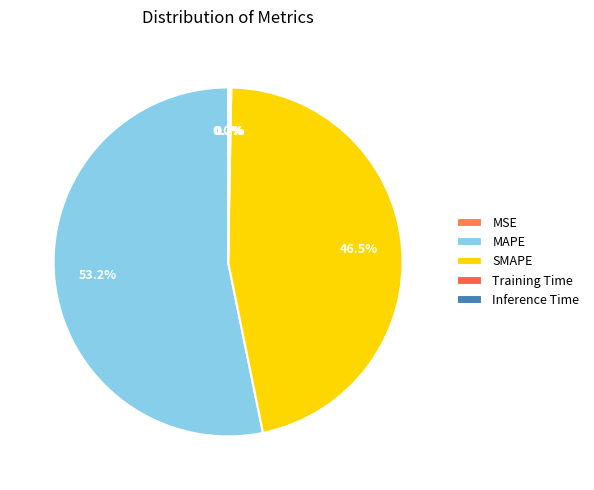

To the nearest percent, what is the average slice percentage?

20%